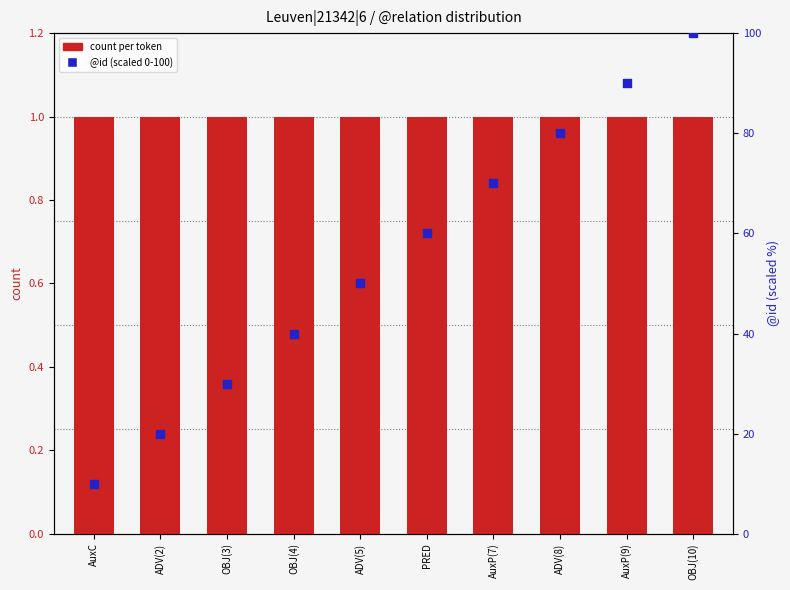

What is the total value across all series at AuxP(7)?

71